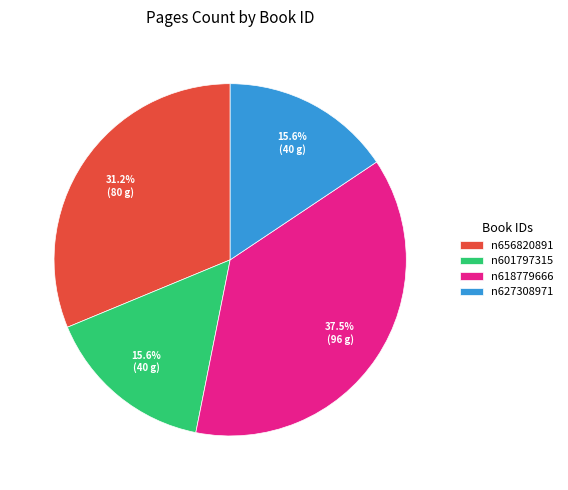

Between n627308971 and n618779666, which is larger?

n618779666